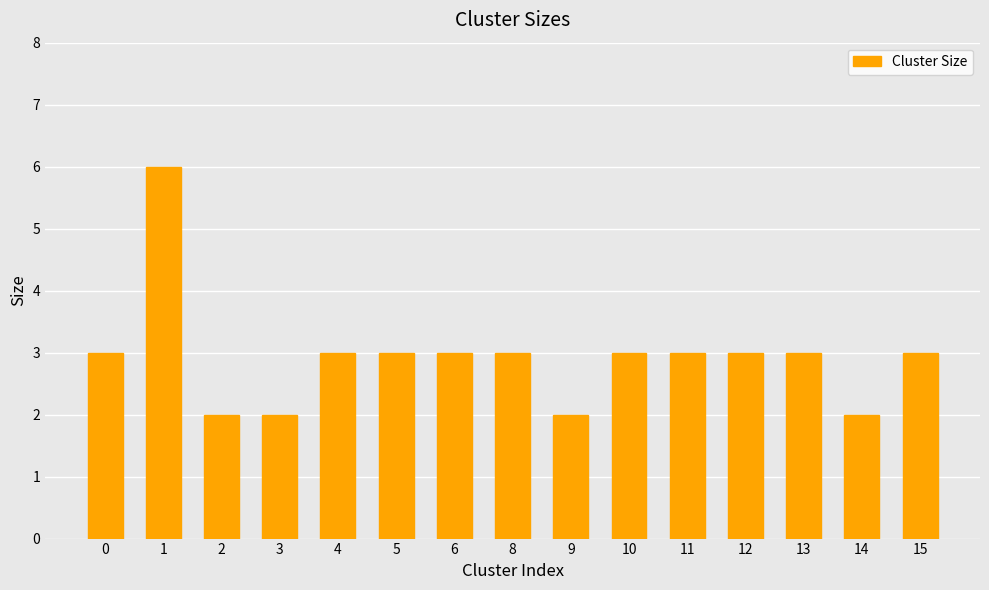

True or false: the data shows 4 at 10.

False